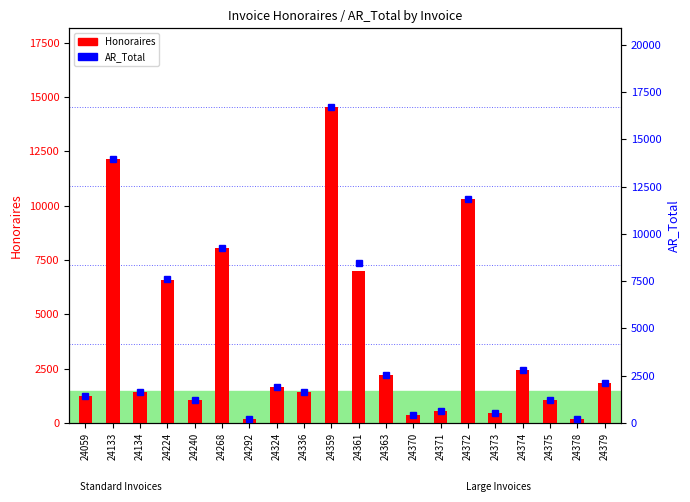

List the series in order of their peak value, lowest first.

Honoraires, AR_Total